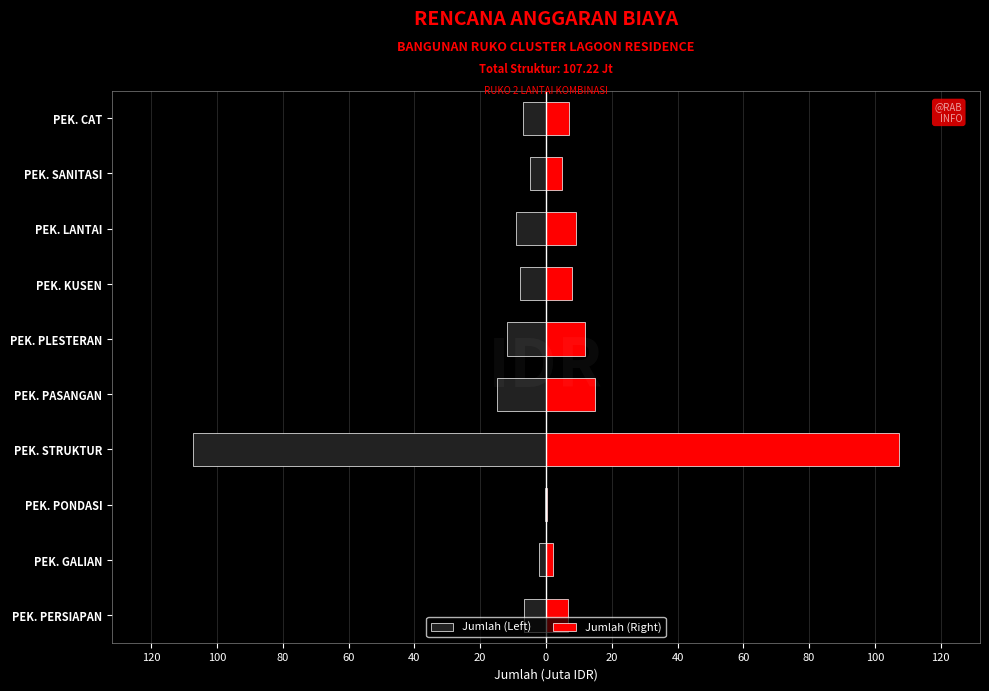

What is the average value of the Jumlah (Right) series?

17.2